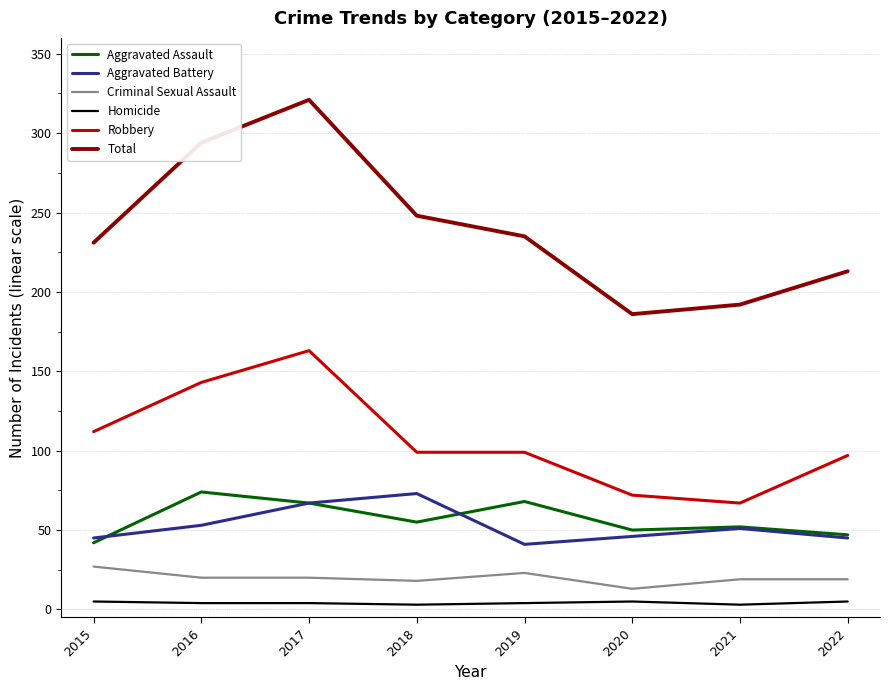

Is this an area chart (filled region under the line)?

No